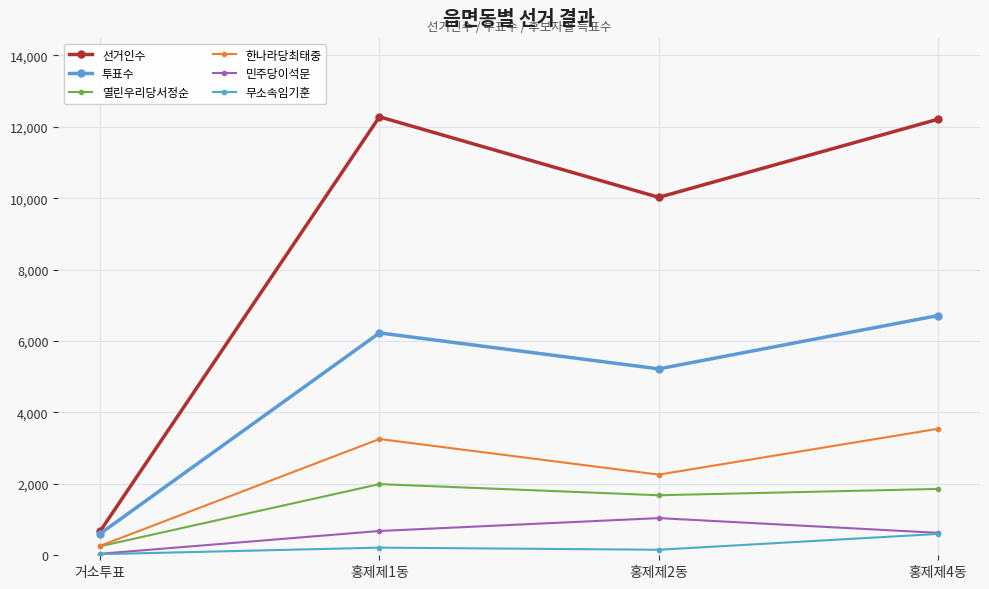

What is the sum of the 선거인수 values at 홍제제4동 and 홍제제2동?

22238